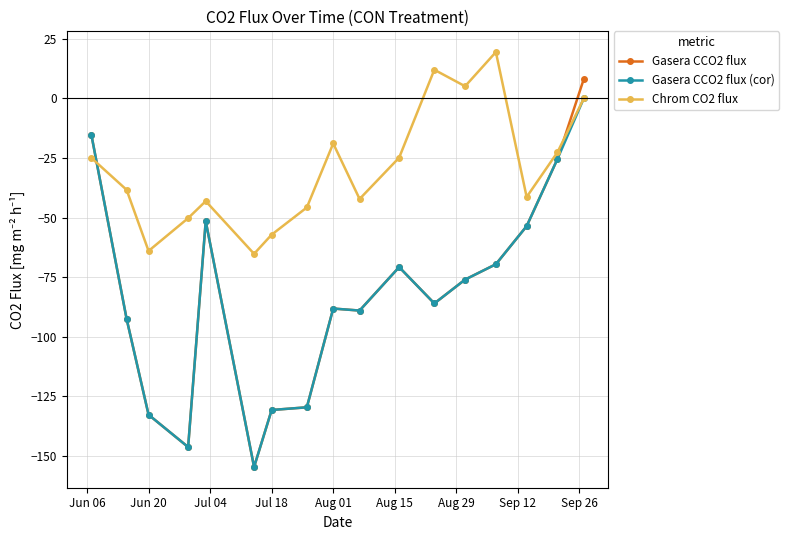

What is the minimum value for Chrom CO2 flux?

-65.2